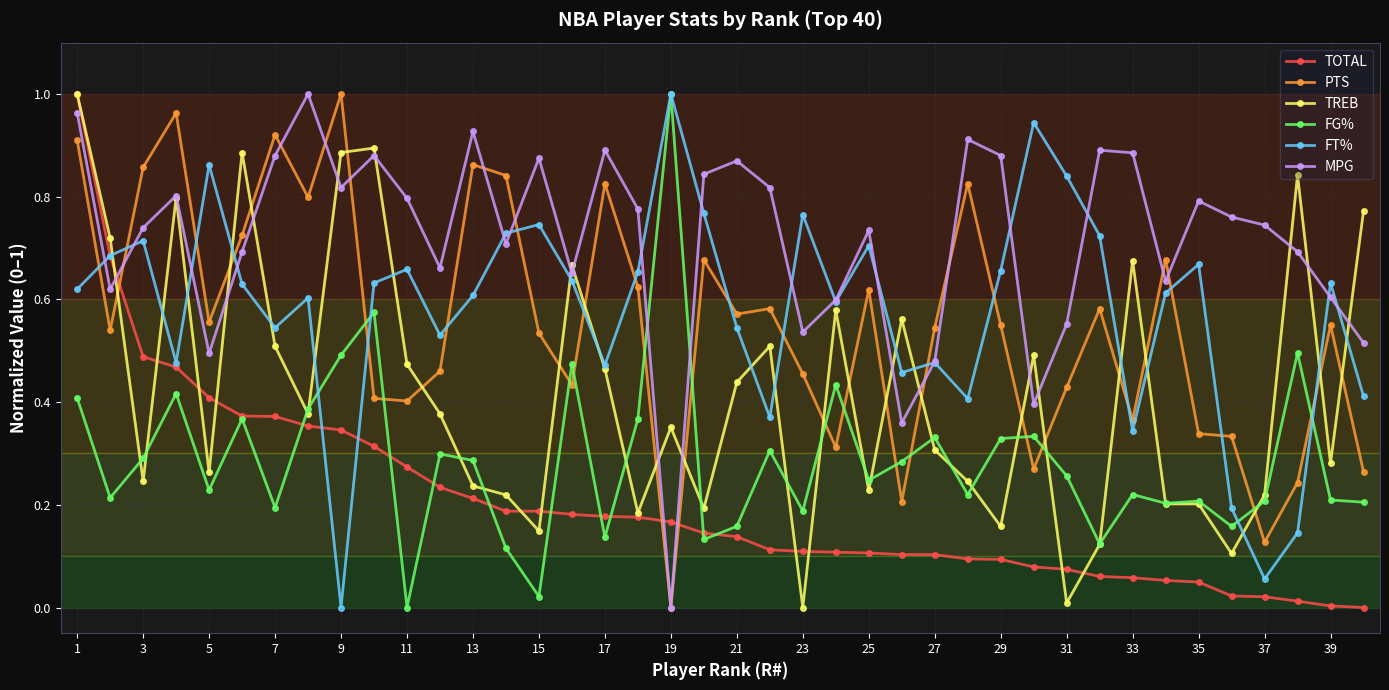

How many intersections are there between FT% and PTS?

17